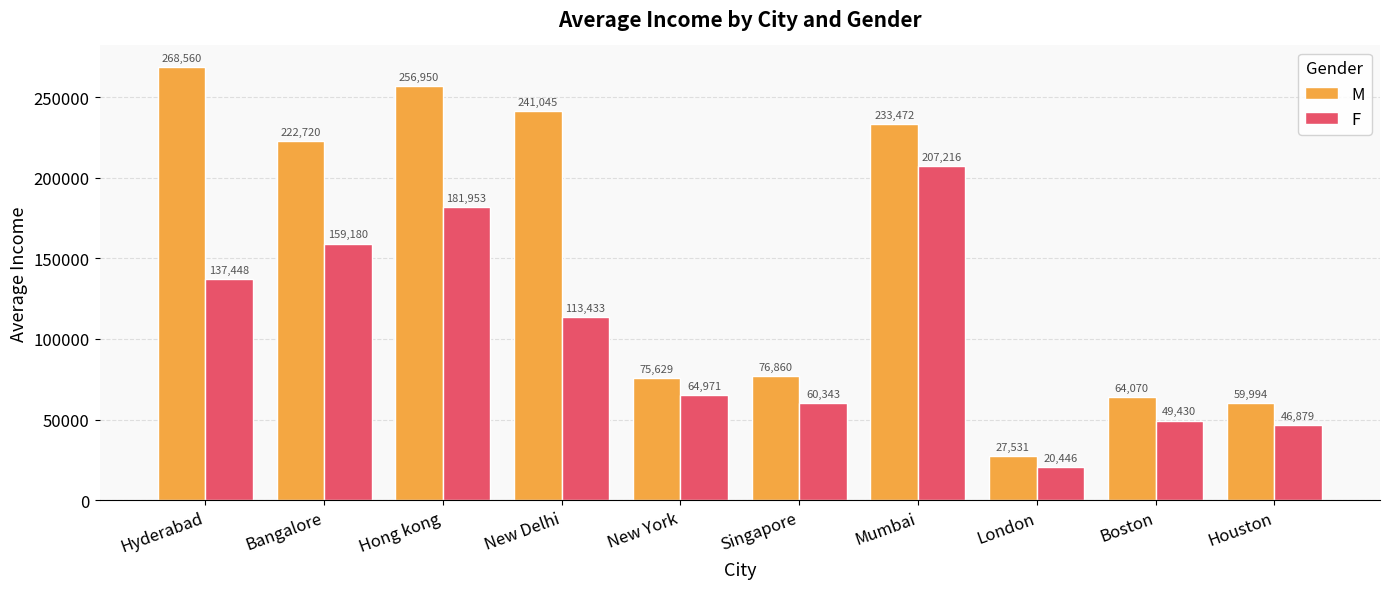

Reading left to right, list all the values displayed in this chart.

M: Hyderabad=268560	Bangalore=222720	Hong kong=256950	New Delhi=241045	New York=75629	Singapore=76860	Mumbai=233472	London=27531	Boston=64070	Houston=59994
F: Hyderabad=137448	Bangalore=159180	Hong kong=181953	New Delhi=113433	New York=64971	Singapore=60343	Mumbai=207216	London=20446	Boston=49430	Houston=46879